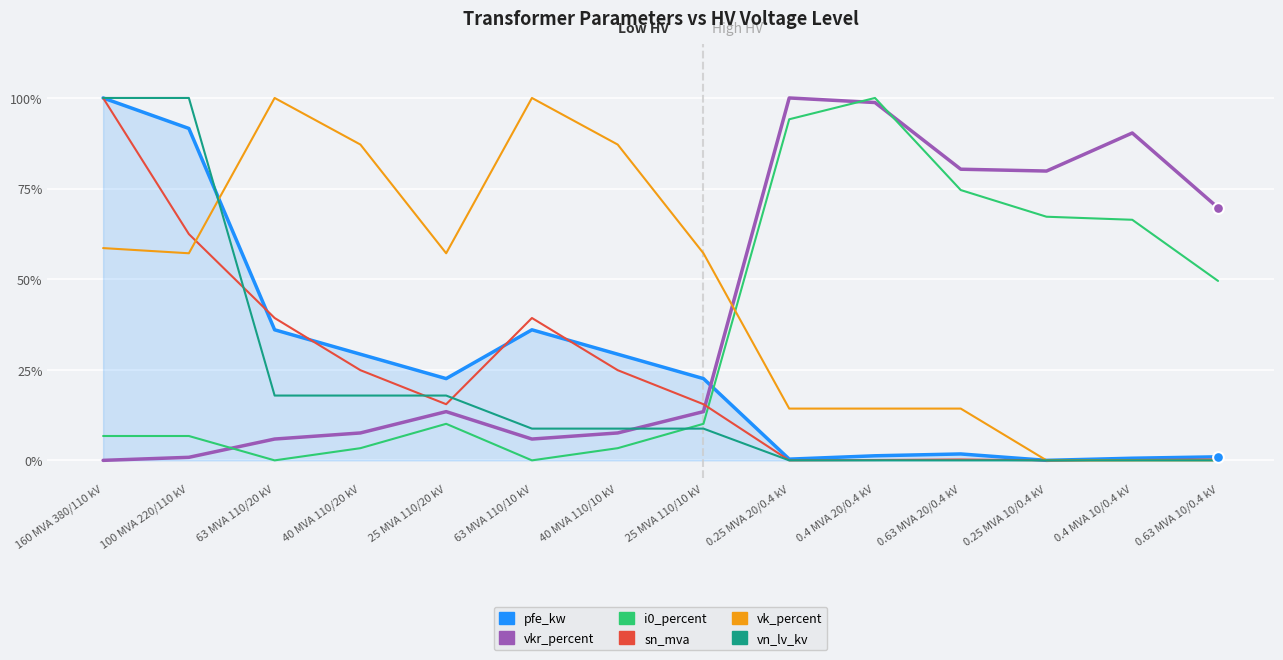

What are all the series names shown in the legend?

pfe_kw, vkr_percent, i0_percent, sn_mva, vk_percent, vn_lv_kv